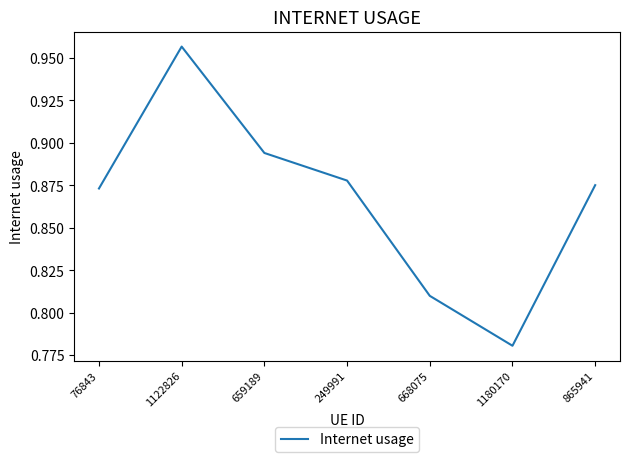

How many values are between 0 and 1?

7